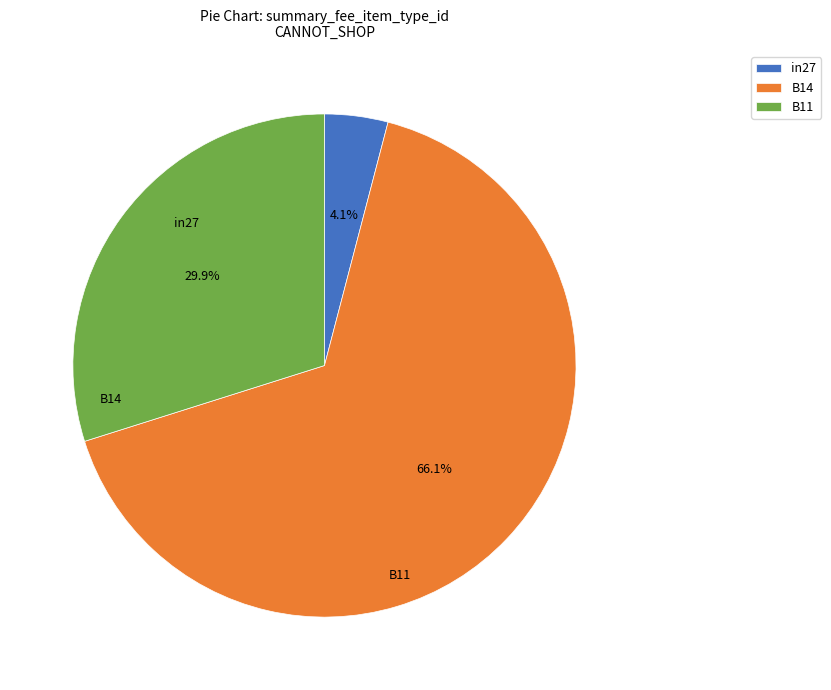

Which category accounts for the majority?

B14